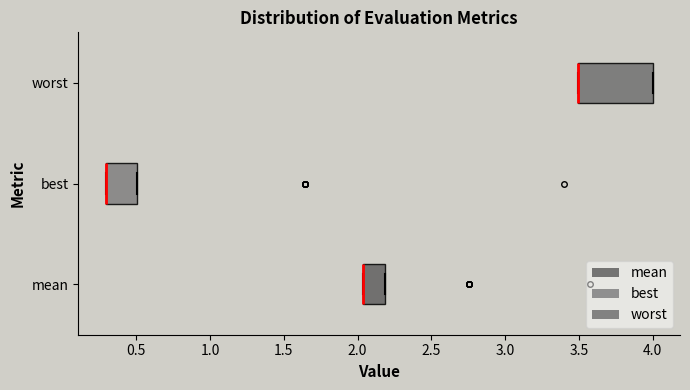

Comparing the boxes themselves (not the whiskers), which one is the widest?

worst